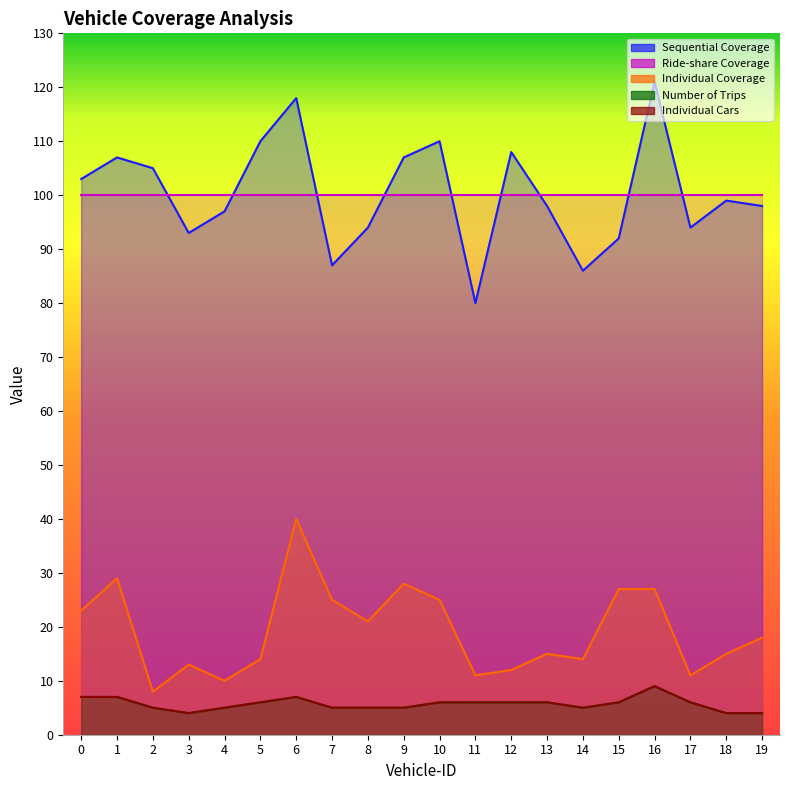

At which label does Number of Trips reach its minimum?

3